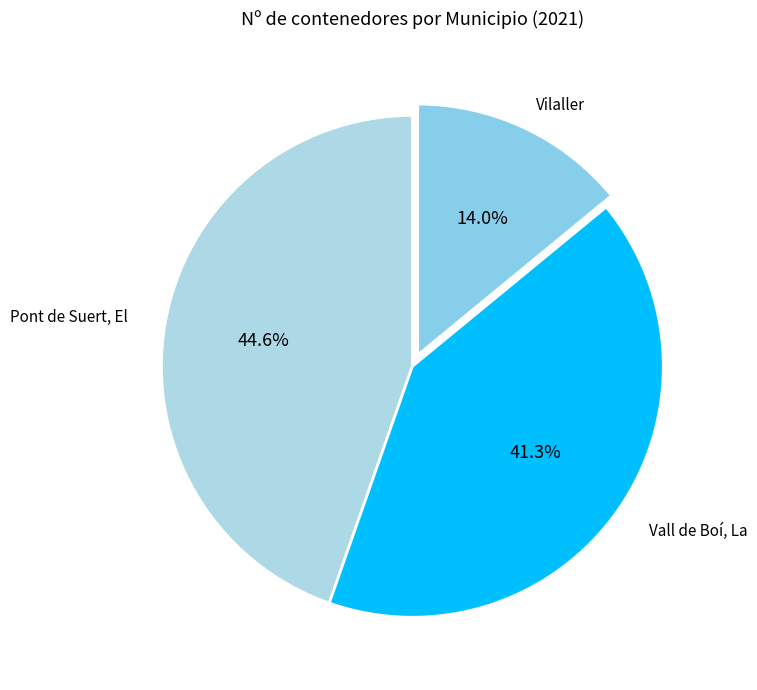

How many segments does this pie chart have?

3